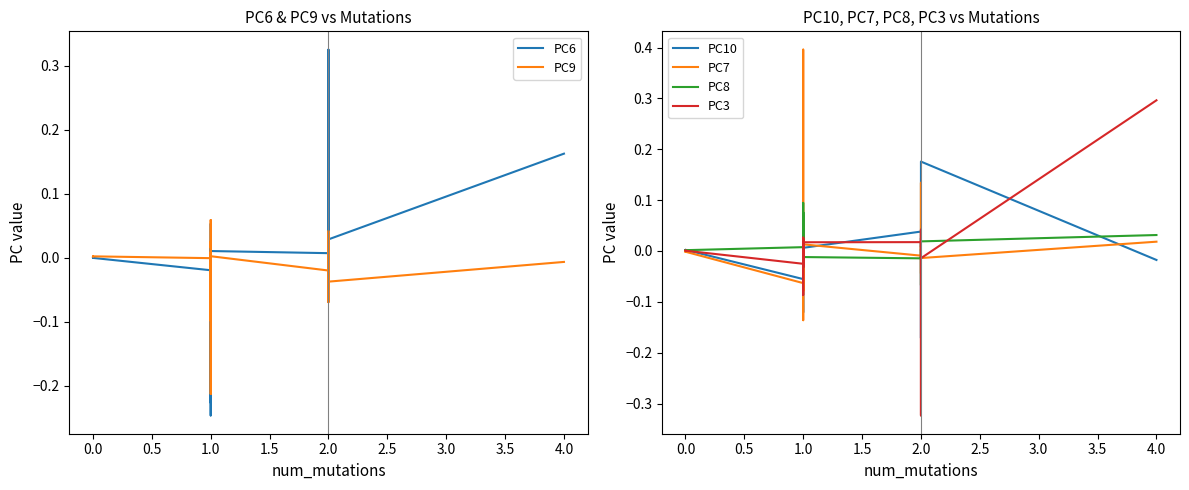

What is the minimum value shown in the chart?

-0.3